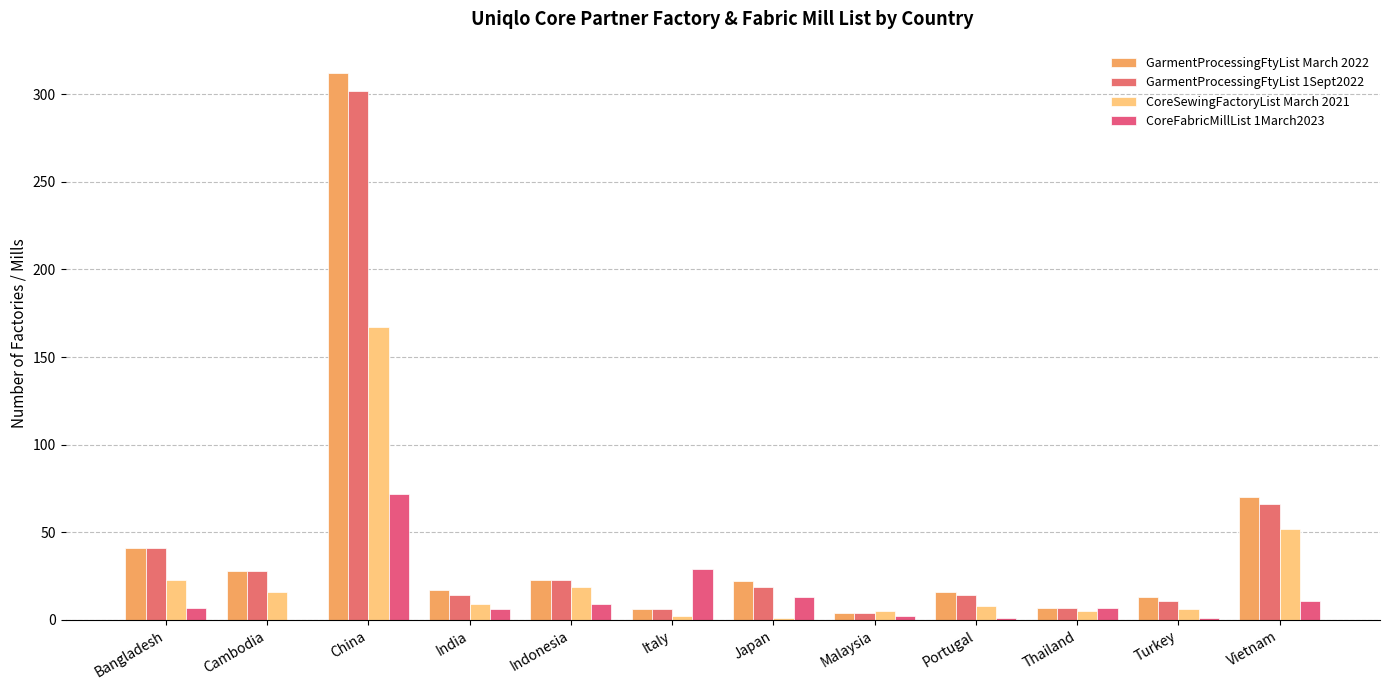

What value does the GarmentProcessingFtyList March 2022 series have at Cambodia, to the nearest 50?

50